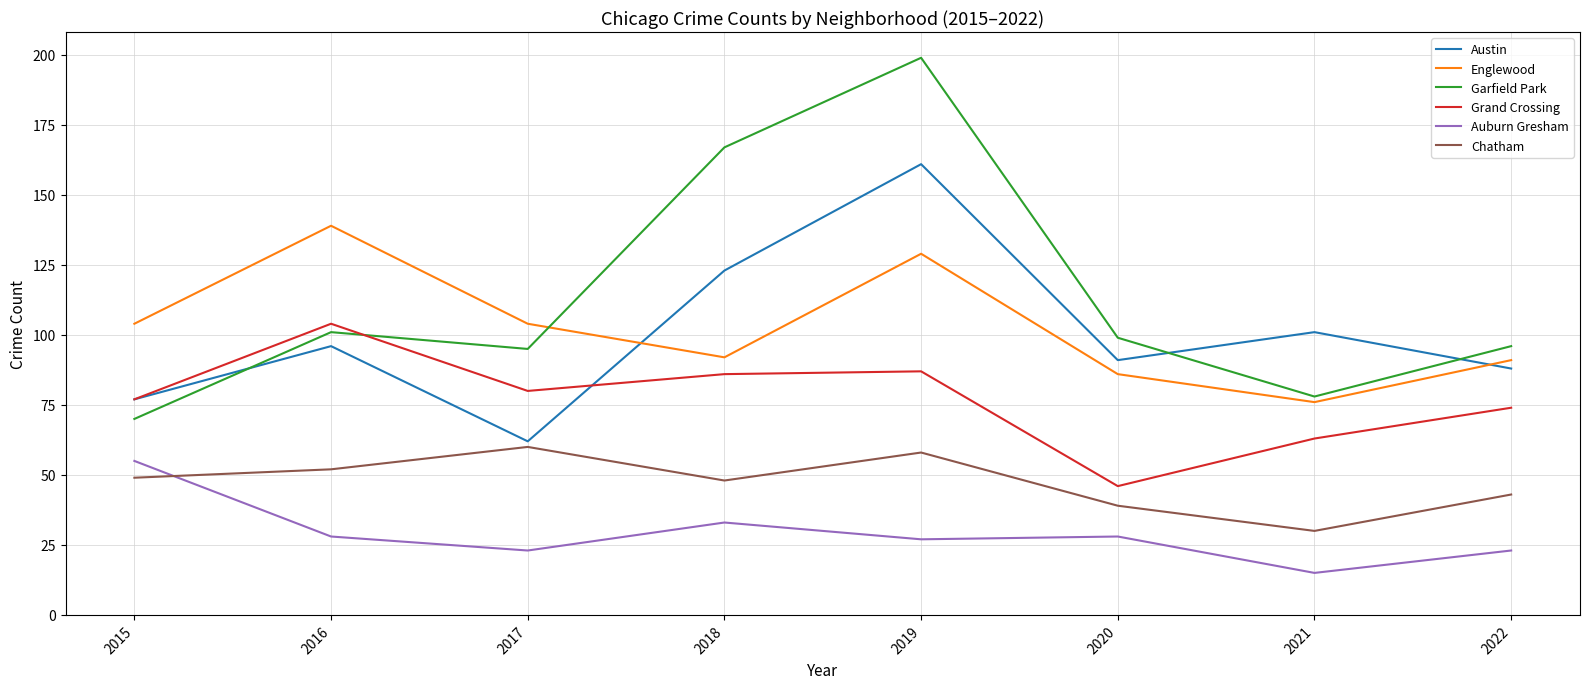

How many lines are shown in the chart?

6